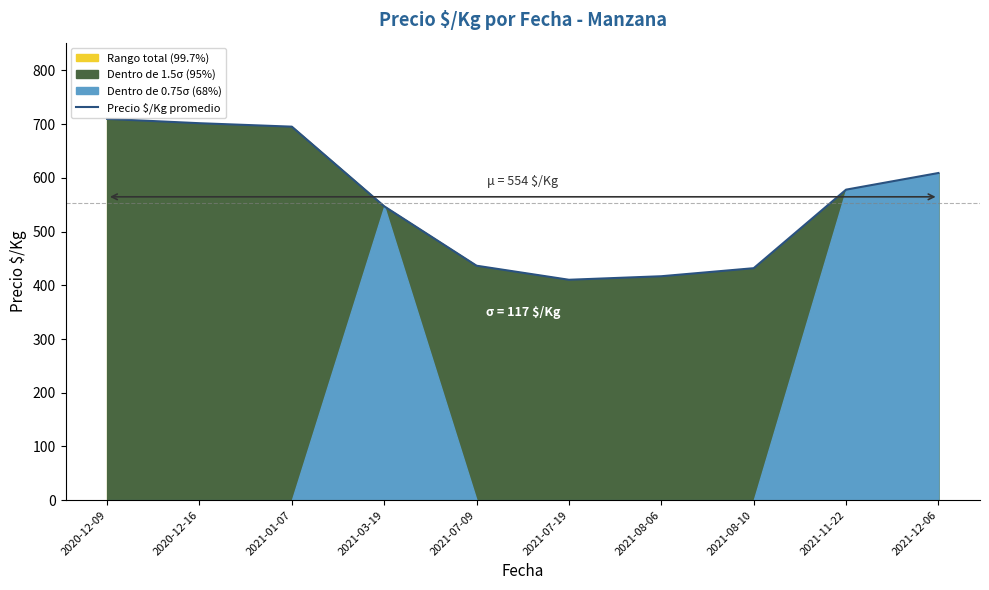

What is the minimum value shown in the chart?

410.2